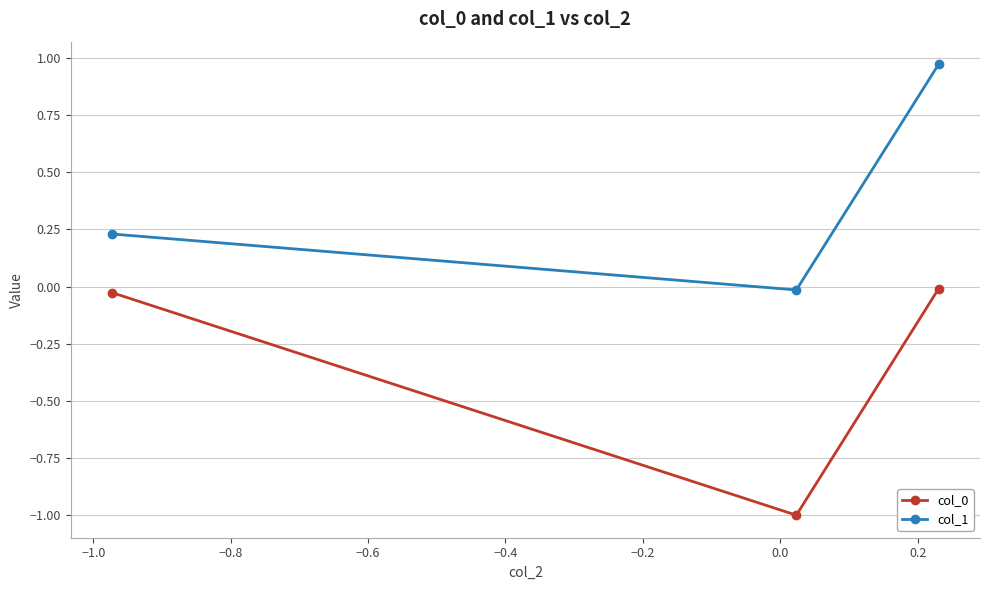

What is the average value of the col_1 series?

0.4